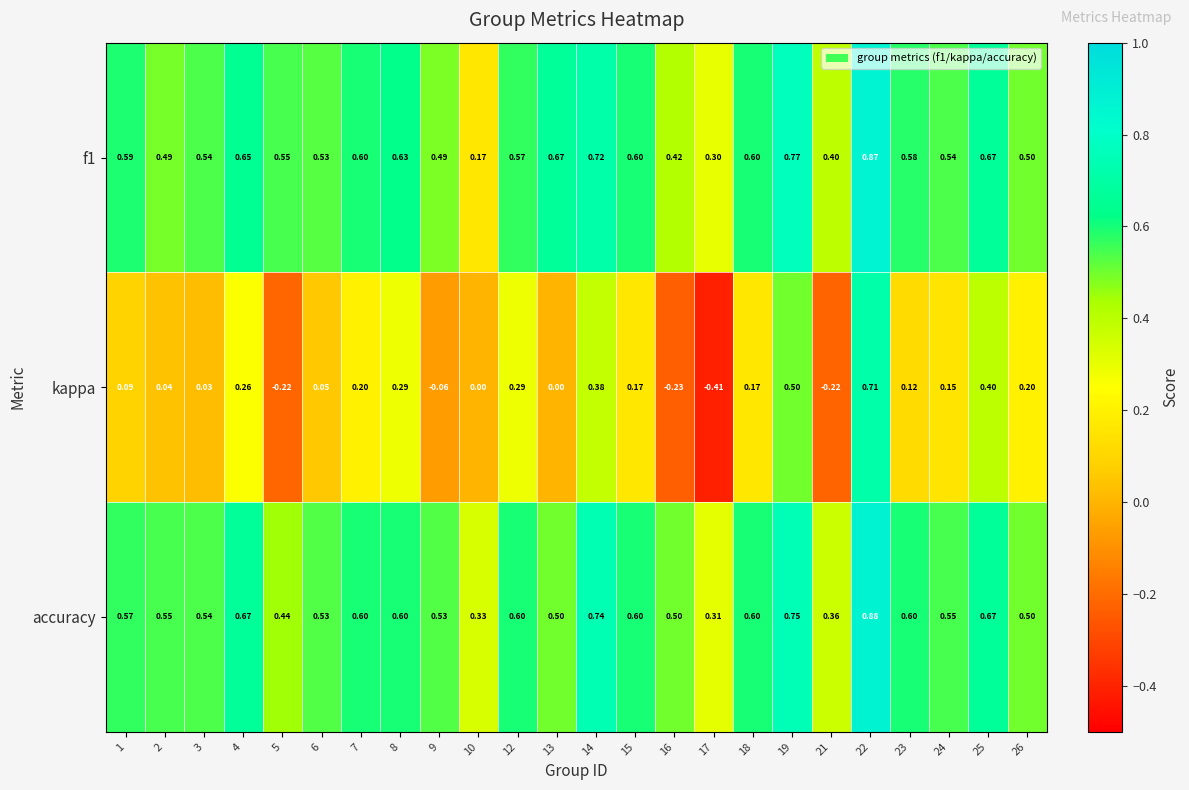

Which series has the largest total across all categories?

accuracy